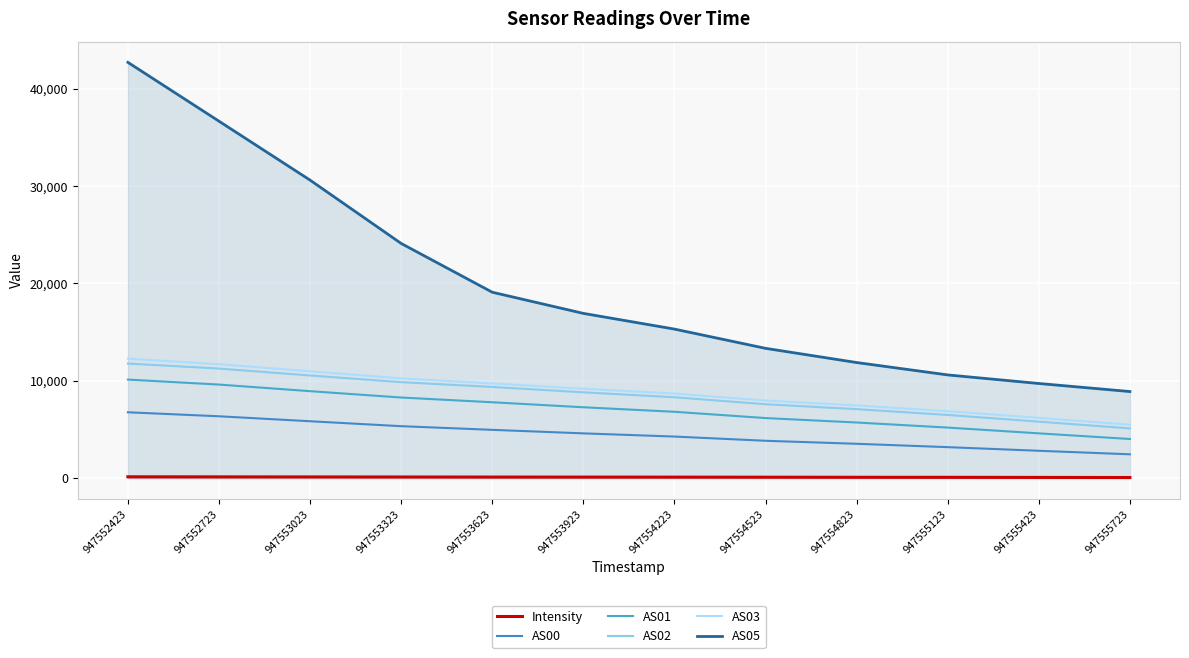

Which category has the highest value in the AS02 series?

947552423